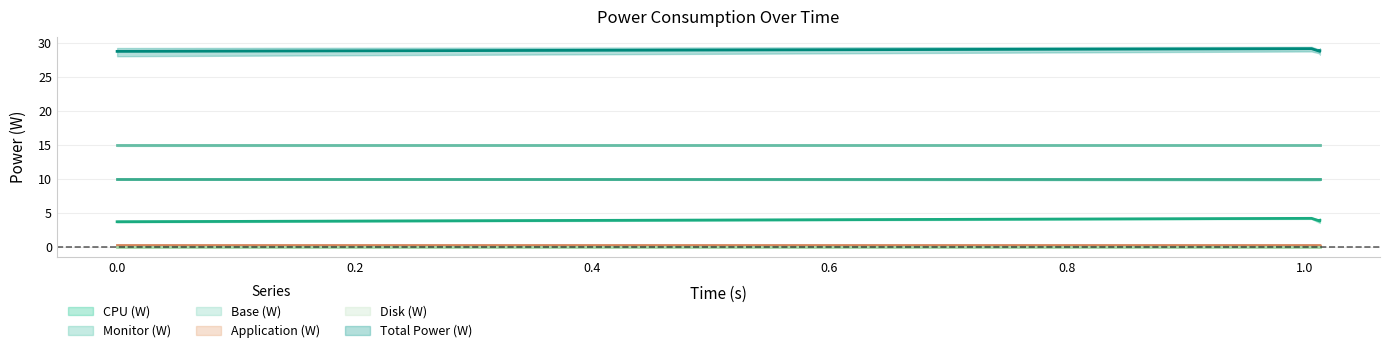

Between 1.013 and 0, which is larger?

1.013